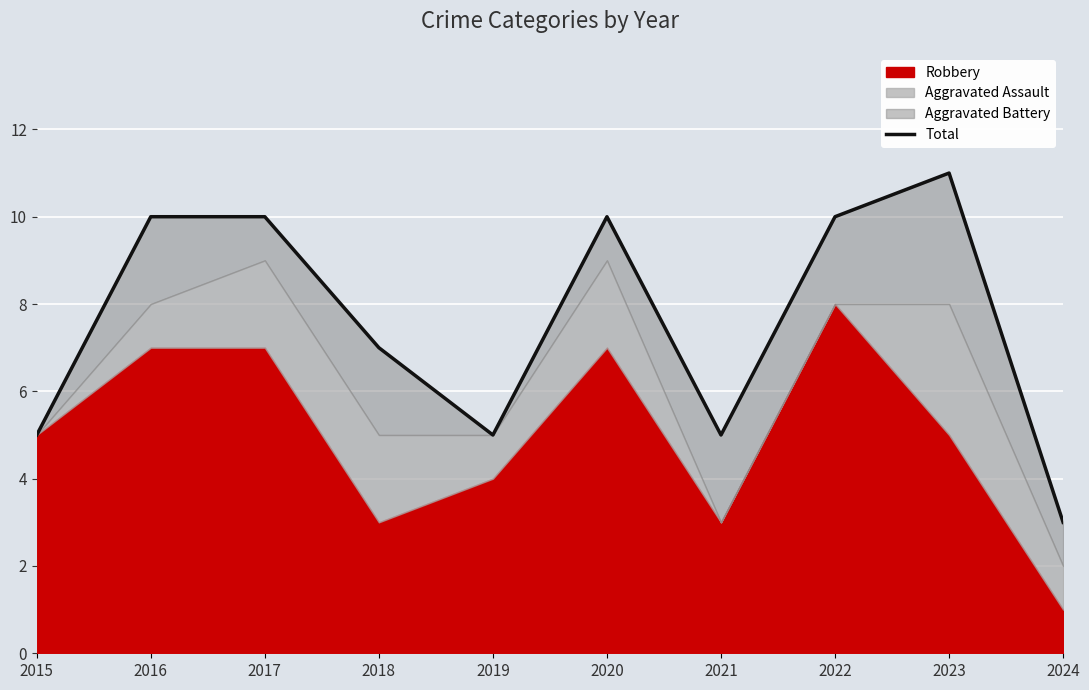

Reading left to right, transcribe all the data shown in this chart.

2015=5	2016=10	2017=10	2018=7	2019=5	2020=10	2021=5	2022=10	2023=11	2024=3